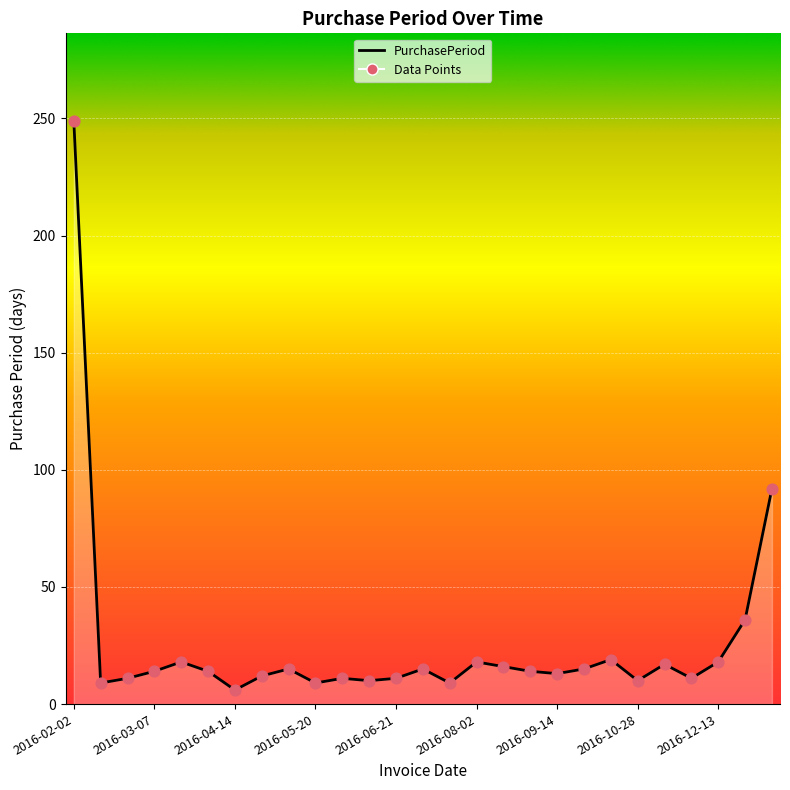

What is the maximum value shown in the chart?

249